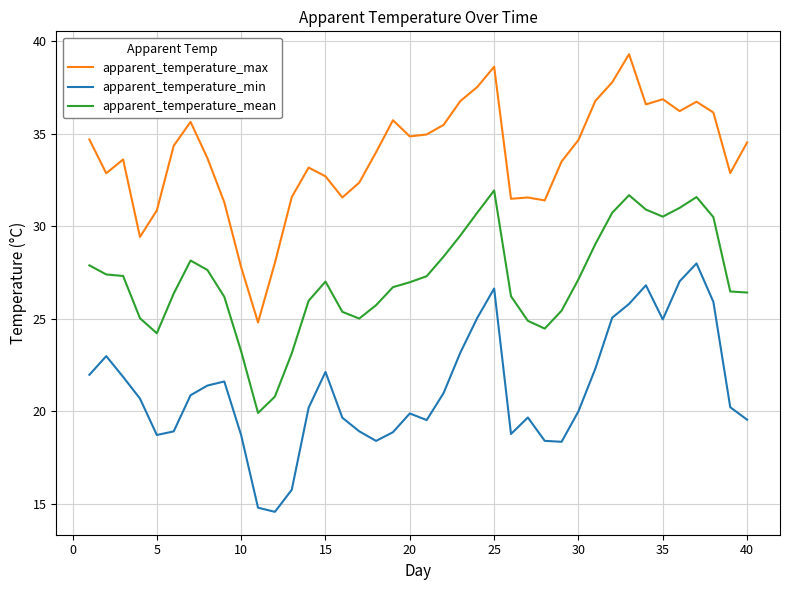

Which series has the largest total across all categories?

apparent_temperature_max